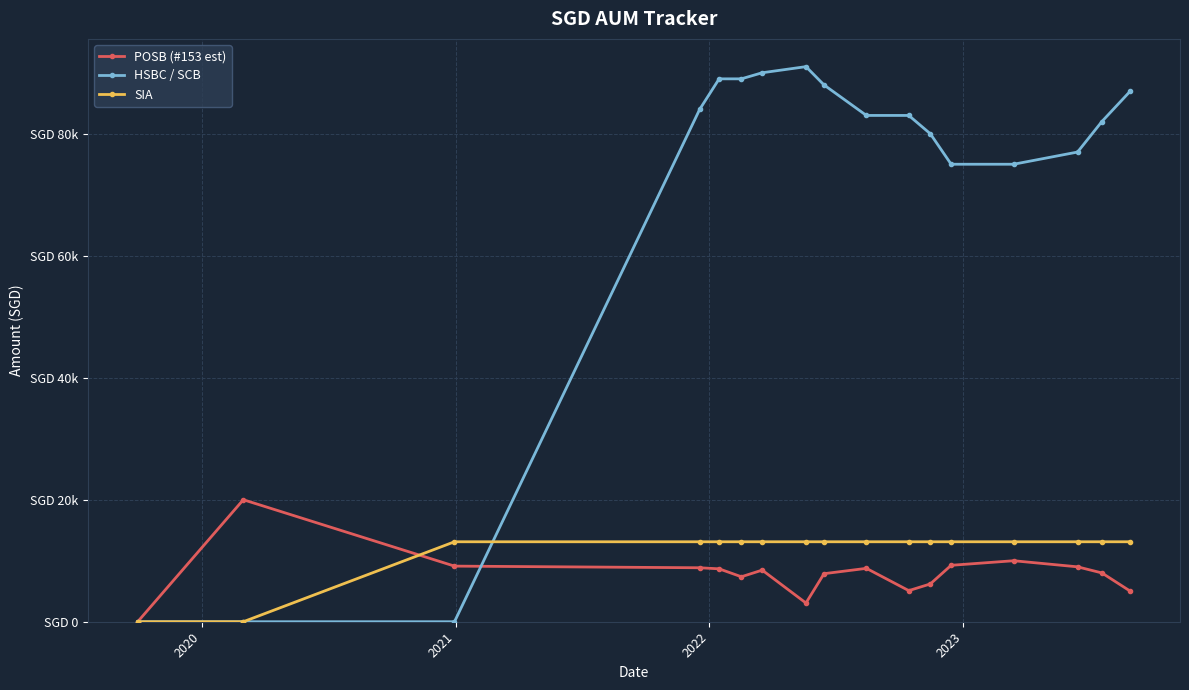

What are all the series names shown in the legend?

POSB (#153 est), HSBC / SCB, SIA